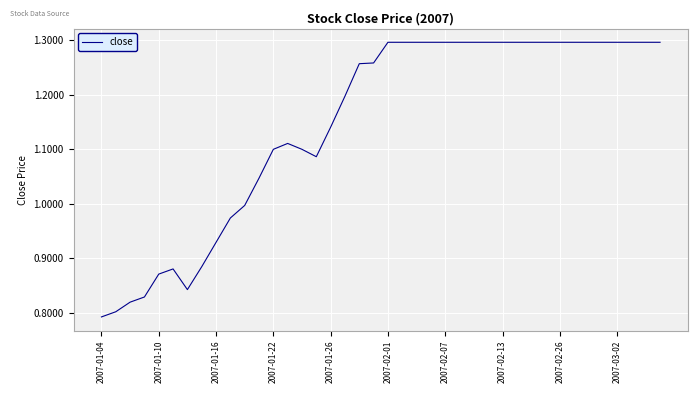

How many lines are shown in the chart?

1